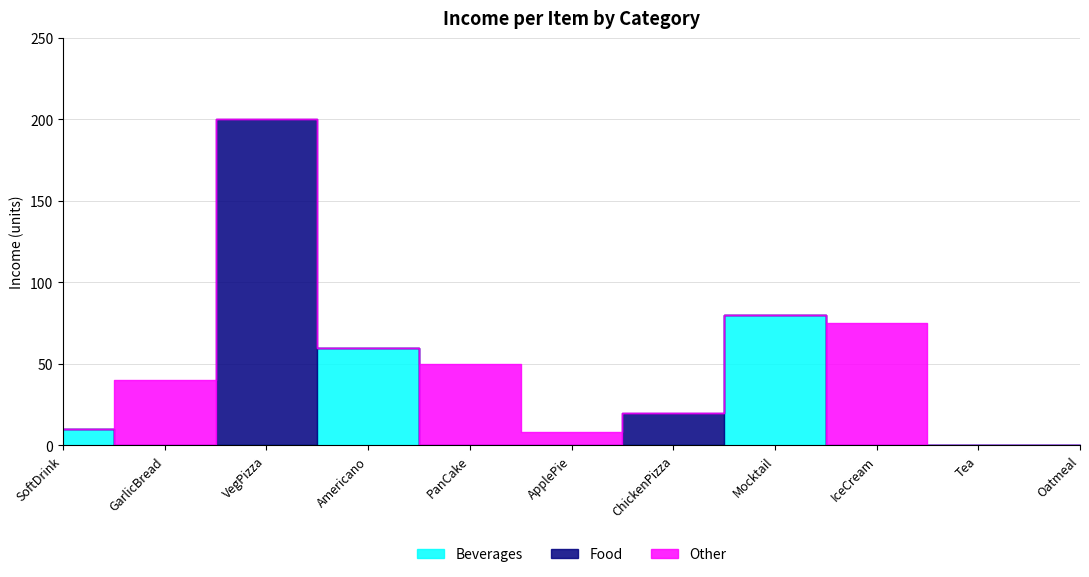

True or false: Beverages and Other intersect in this chart.

False